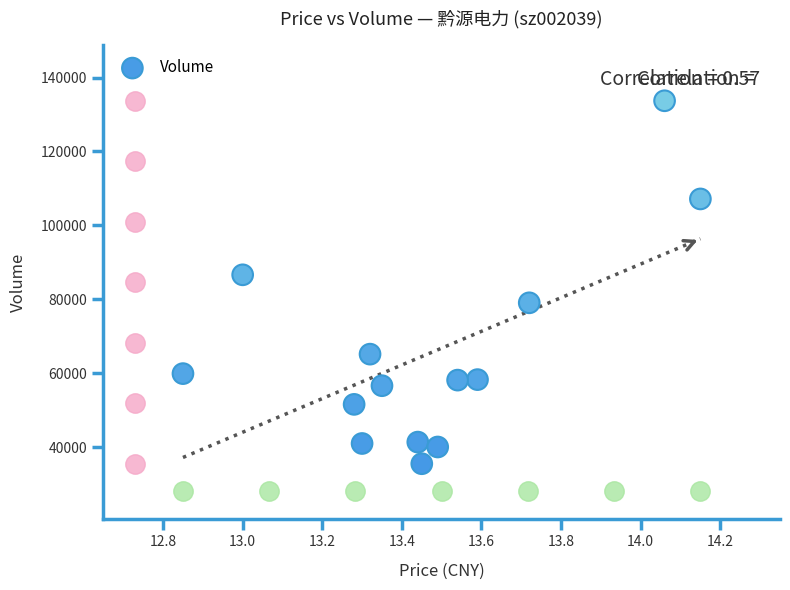

What Y value in the scatter plot is closest to 84605?

86618